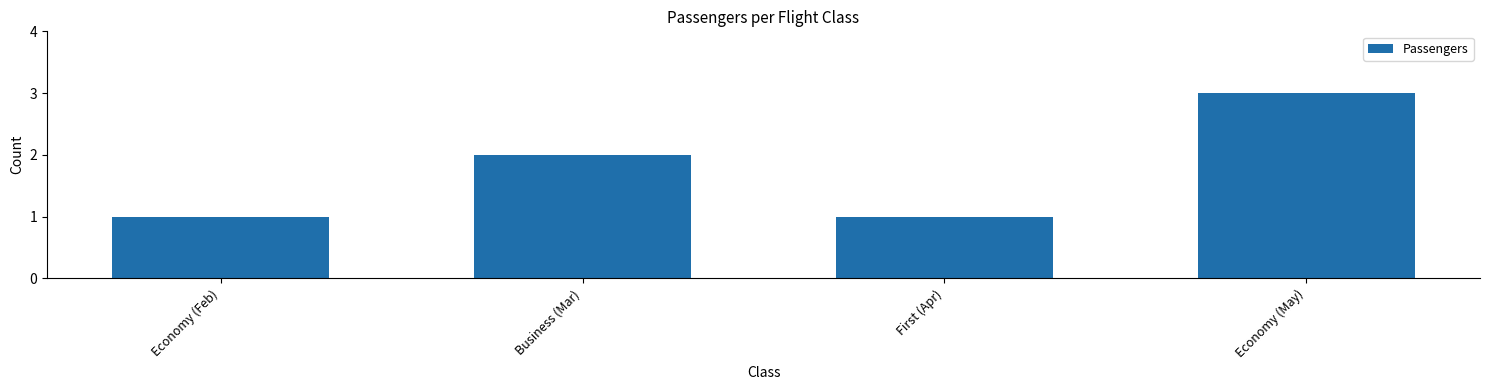

What position from the right is First (Apr)?

2